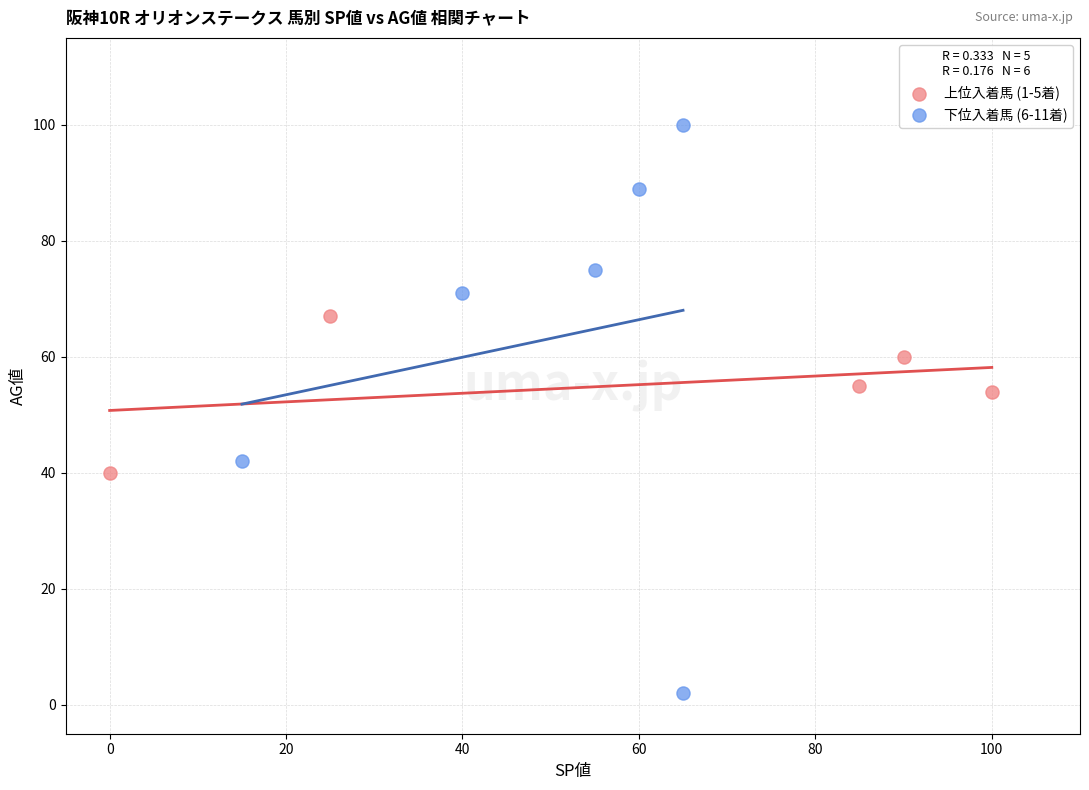

Which series reaches the maximum Y coordinate?

下位入着馬 (6-11着)